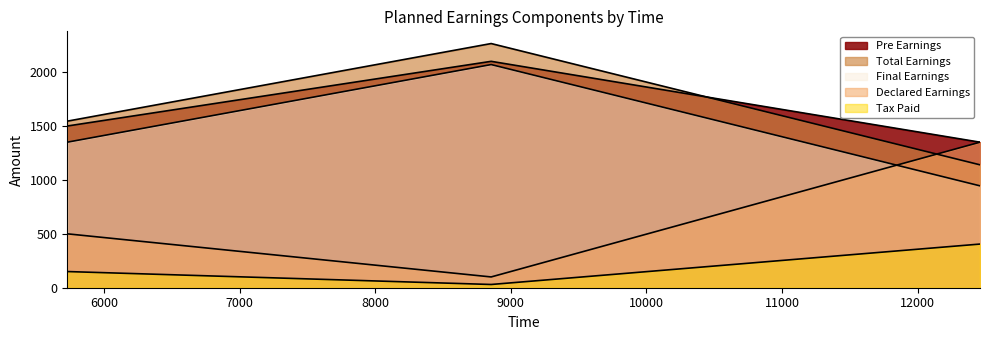

How many categories are shown in the chart?

3